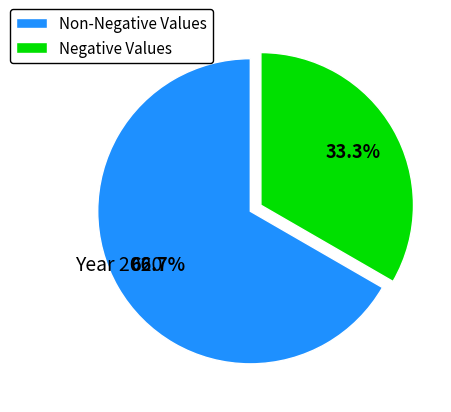

Count the number of slices in the pie.

2